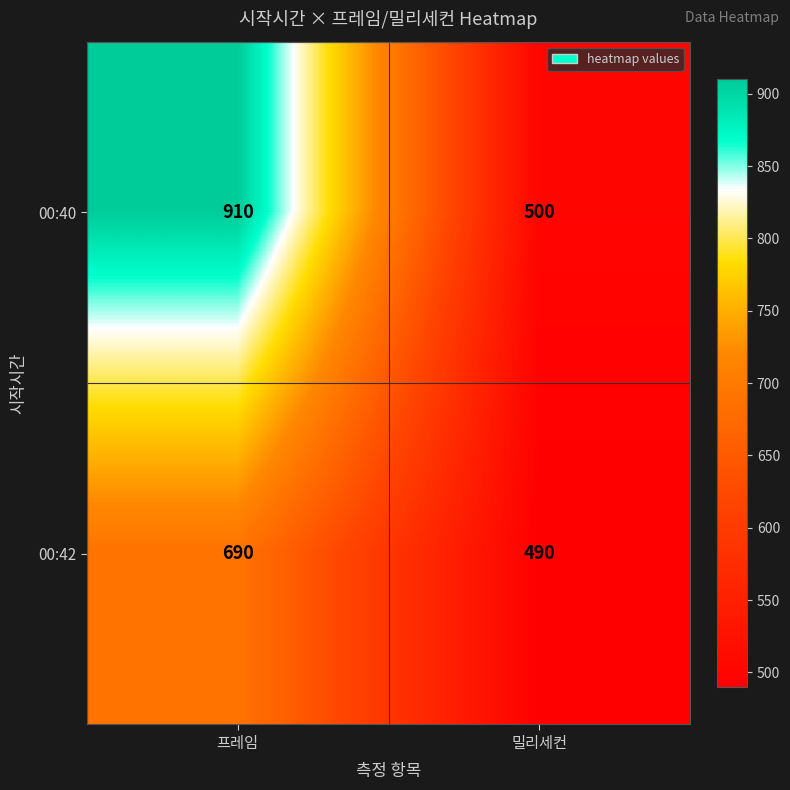

What is the spread (max minus min) of values at 프레임?

220